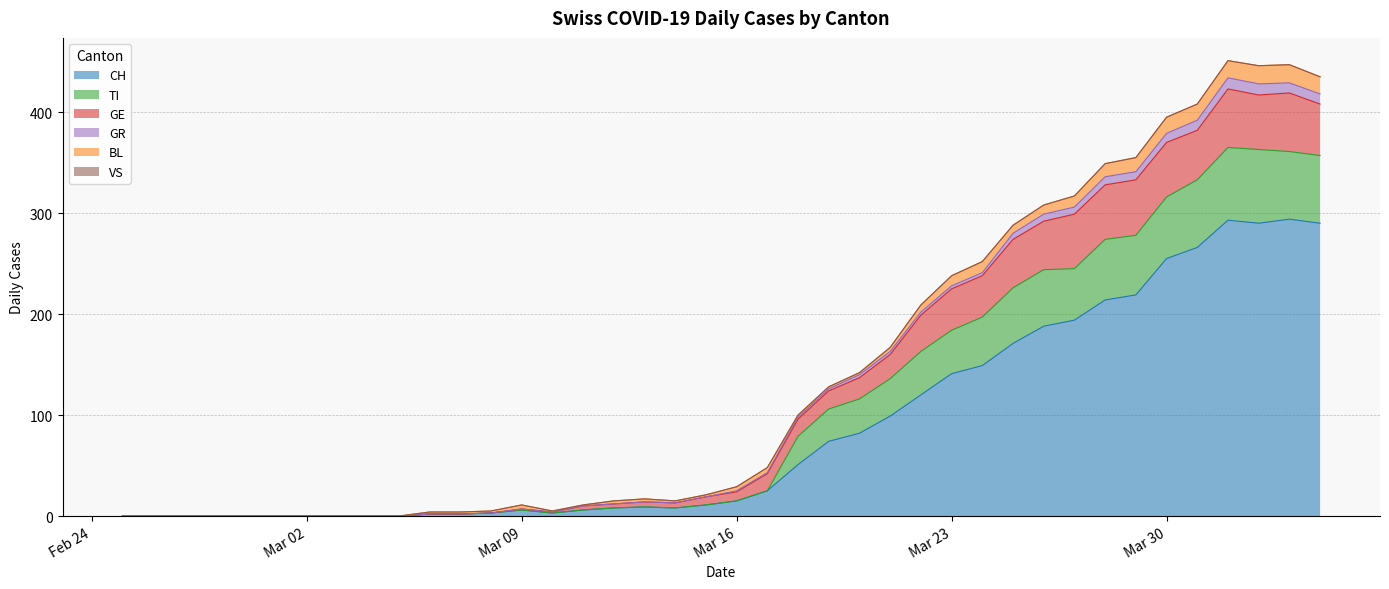

What is the highest value of the CH series?

294